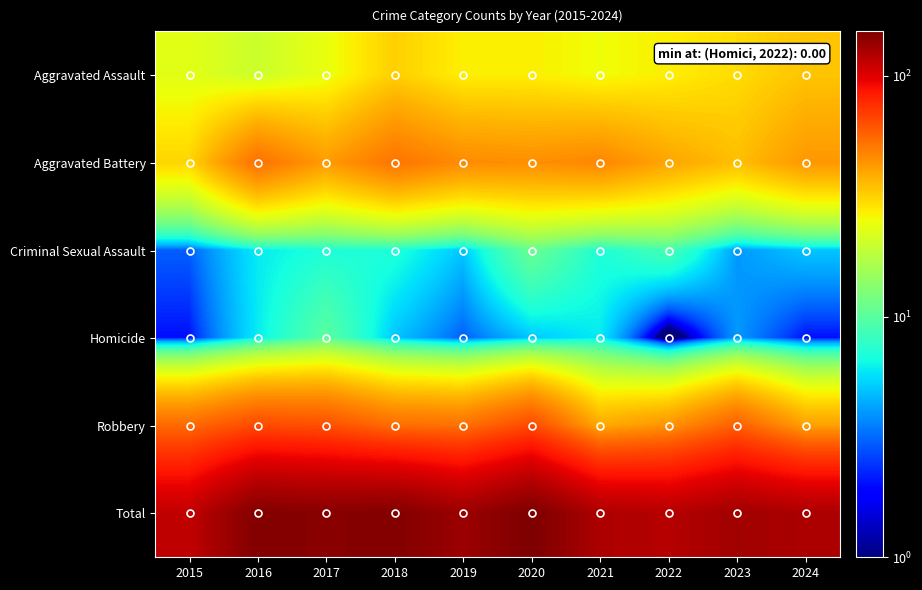

Between 2015 and 2022, which series saw the biggest shift?

Robbery